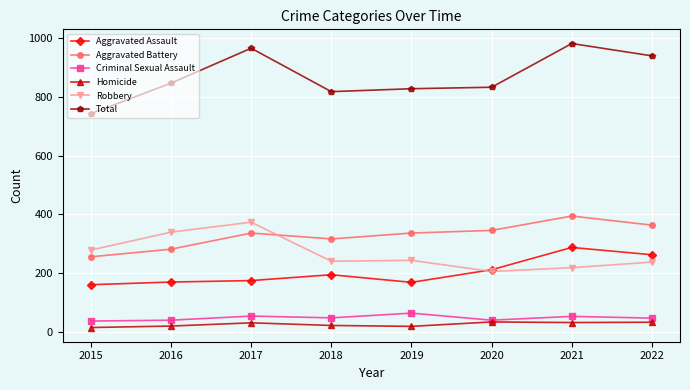

True or false: Aggravated Assault and Homicide intersect in this chart.

False